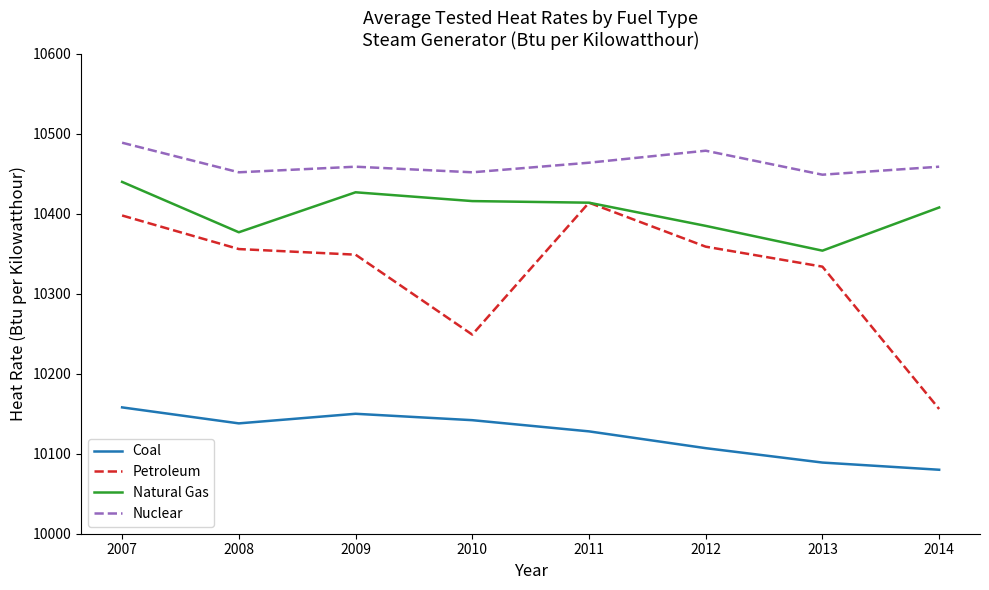

Which series has the widest spread of values?

Petroleum